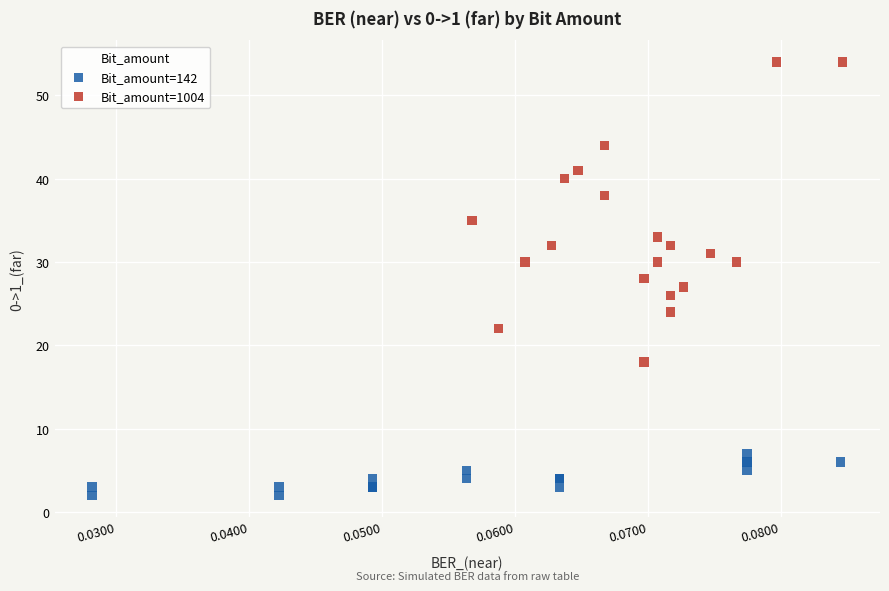

Which series has the widest spread of Y values?

Bit_amount=1004